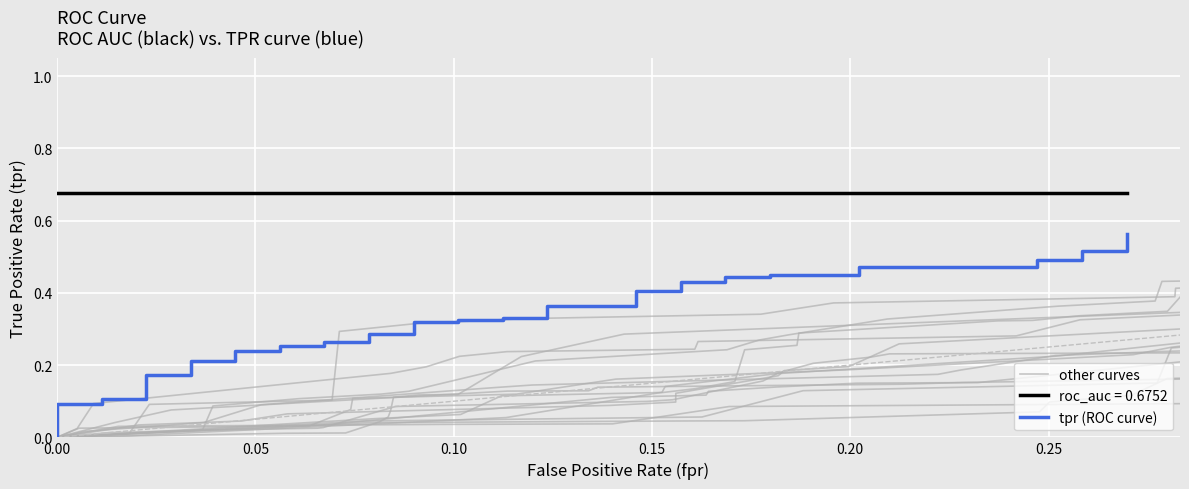

What is the greatest value displayed?

0.6